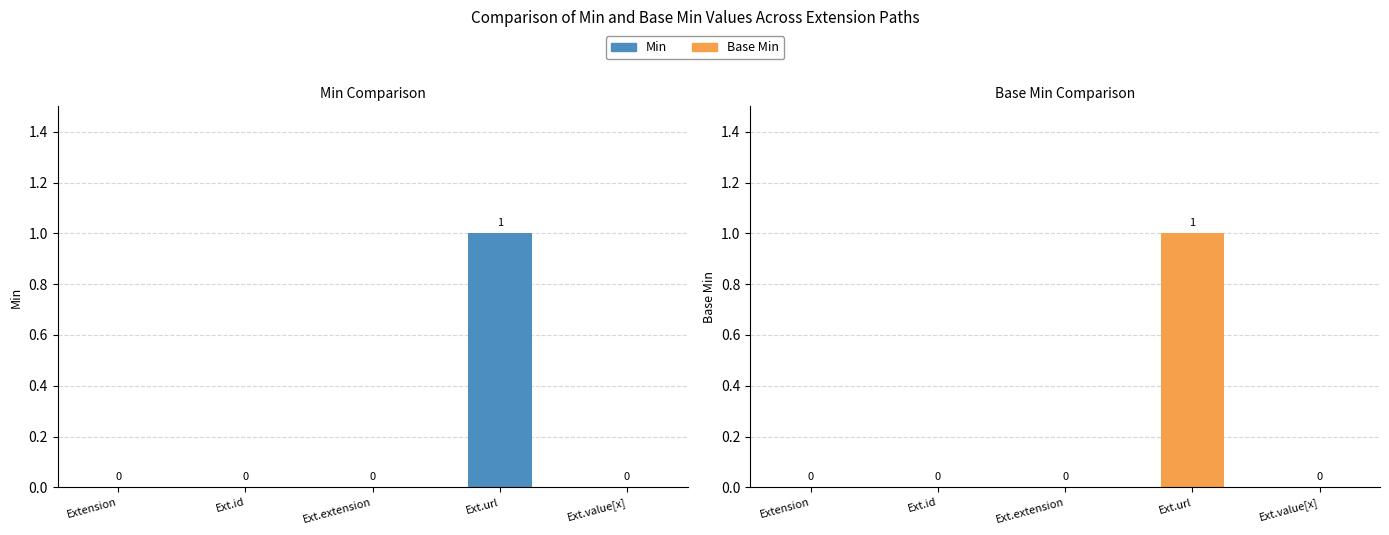

What is the label of the 4th bar from the right?

Ext.id